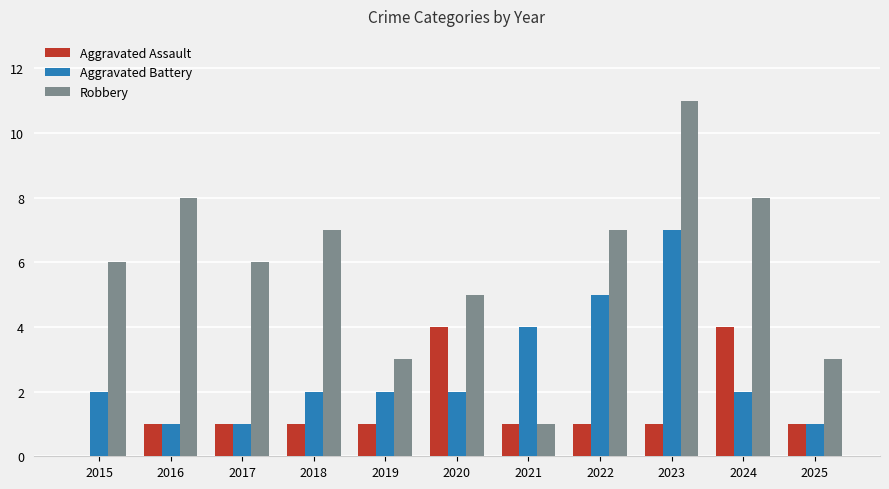

Read the Aggravated Assault value at 2024.

4